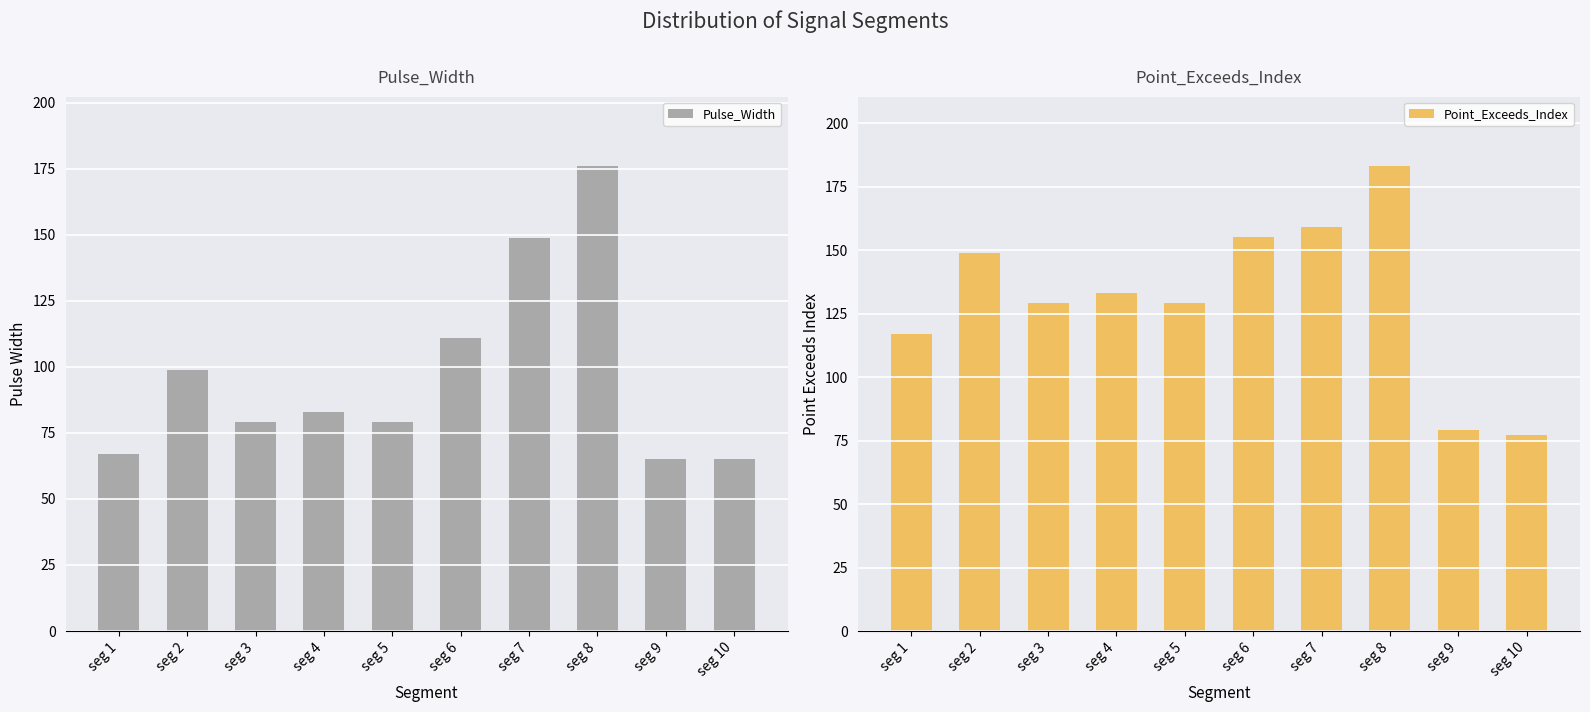

At which category is the sum across all series the highest?

seg 8